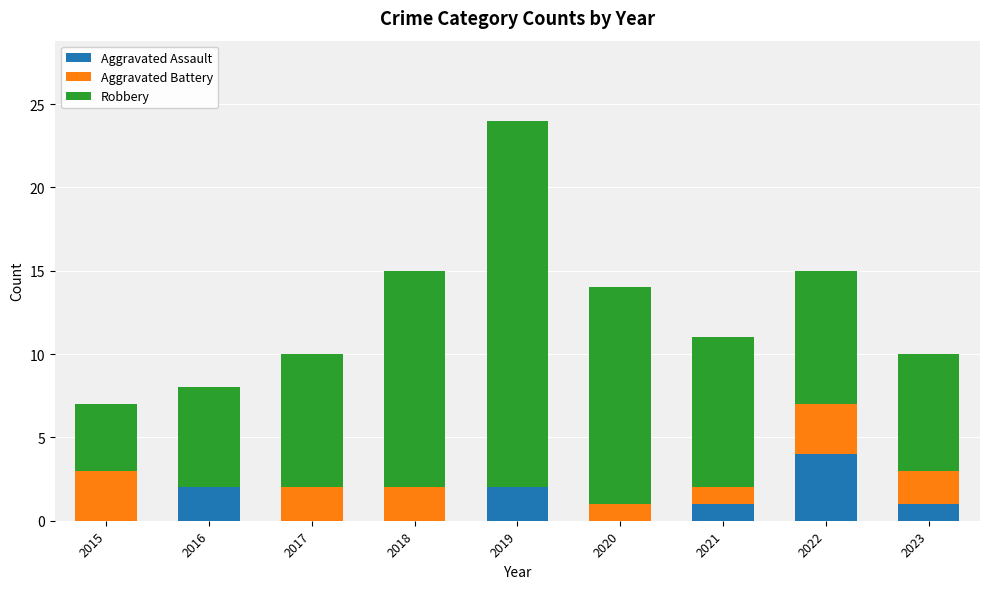

At which label does Aggravated Assault reach its peak?

2022